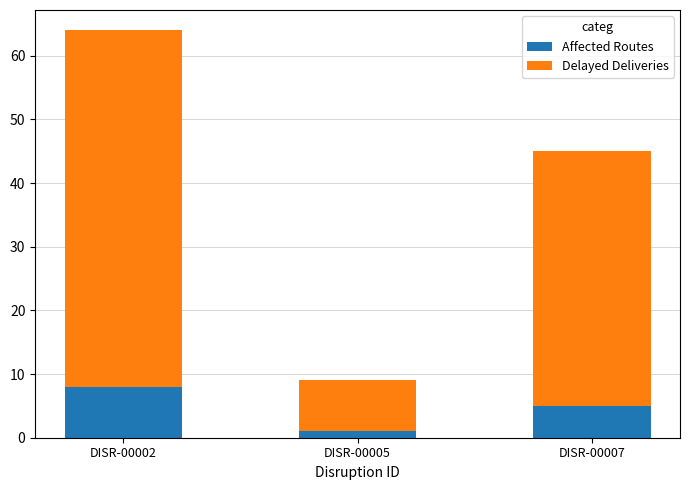

At which category is the sum across all series the highest?

DISR-00002